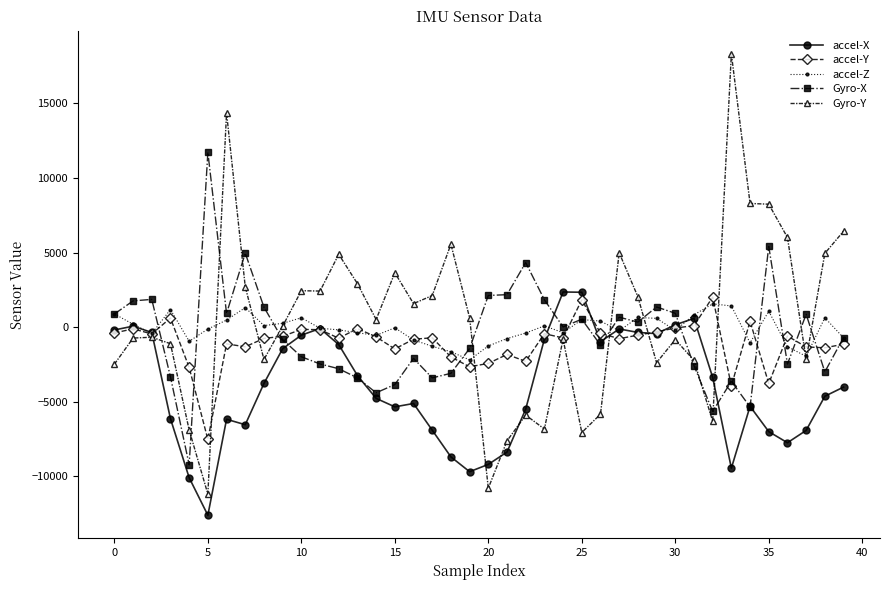

Which series has the widest spread of values?

Gyro-Y